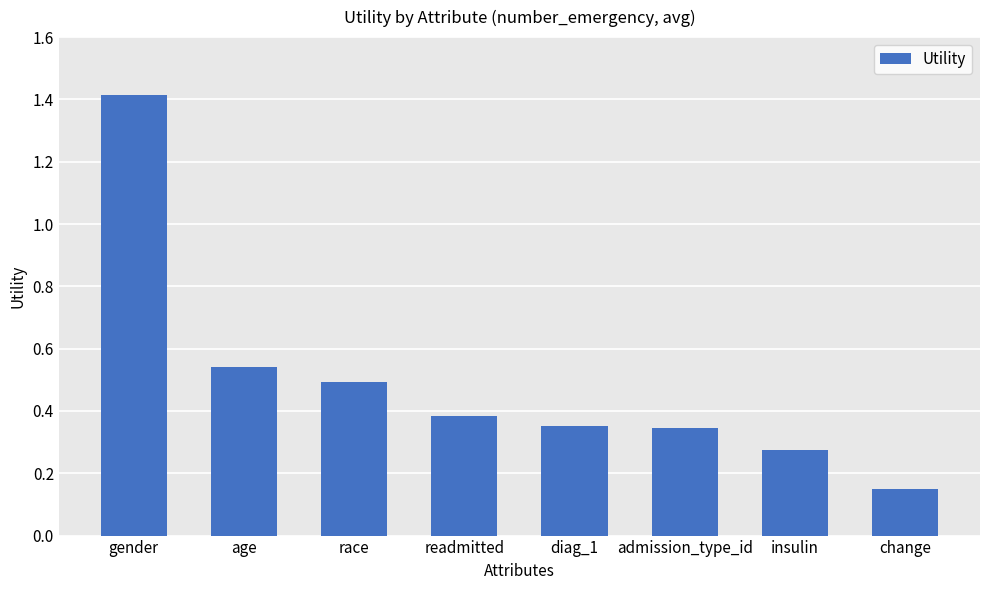

What is the difference between the maximum and second lowest values?

1.1